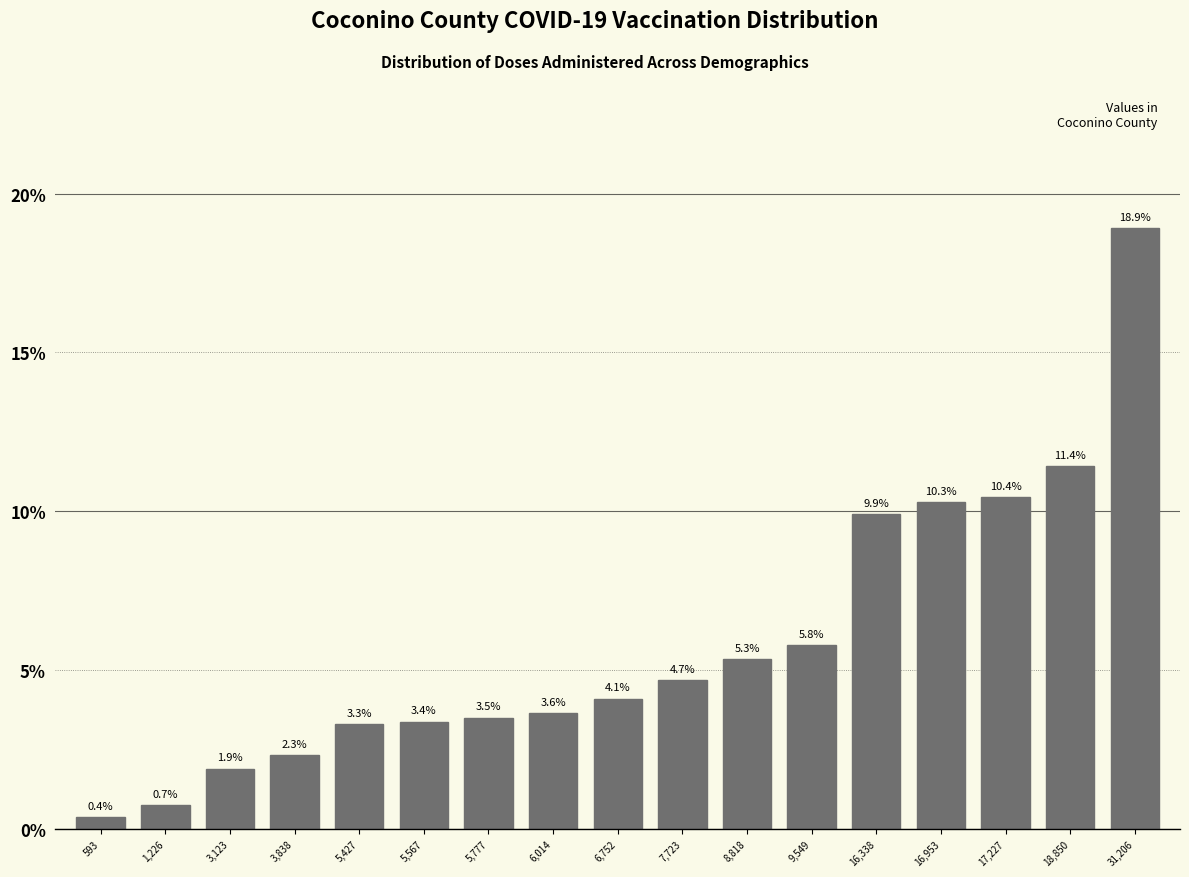

Reading left to right, transcribe all the data shown in this chart.

593=0.4	1,226=0.7	3,123=1.9	3,838=2.3	5,427=3.3	5,567=3.4	5,777=3.5	6,014=3.6	6,752=4.1	7,723=4.7	8,818=5.3	9,549=5.8	16,338=9.9	16,953=10.3	17,227=10.4	18,850=11.4	31,206=18.9